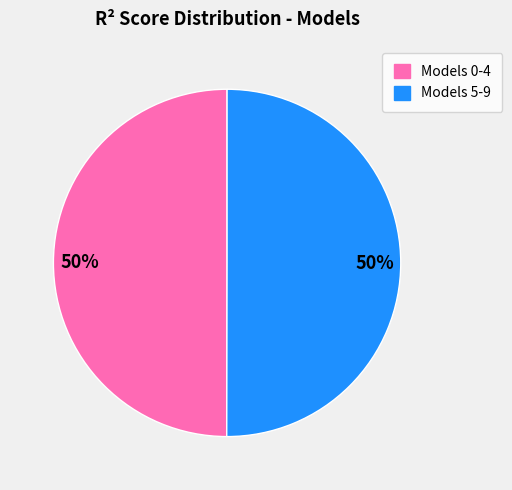

To the nearest percent, what is the average slice percentage?

50%